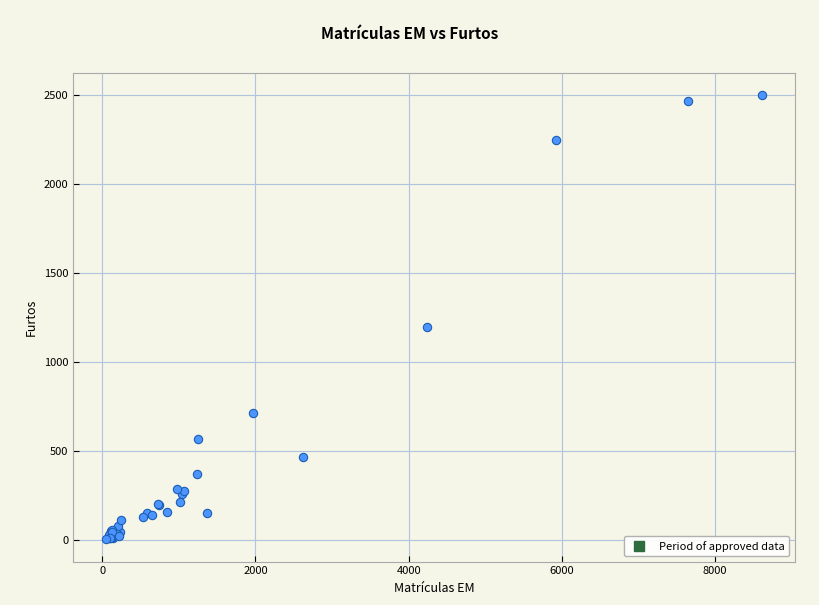

What Y value in the scatter plot is closest to 1250?

1198